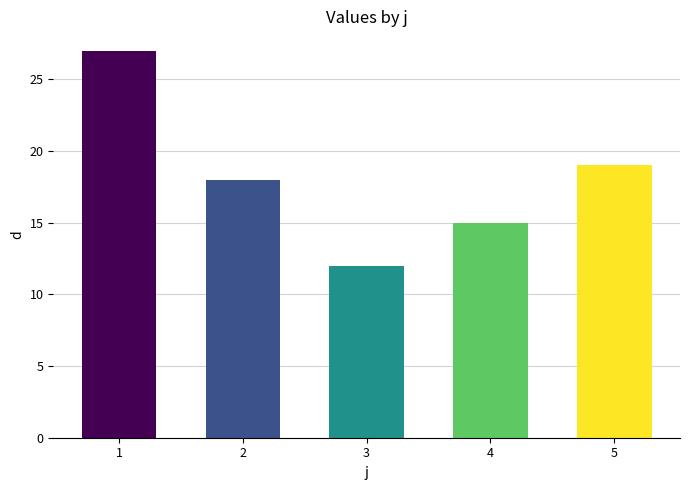

The value at 3 is 12. True or false?

True